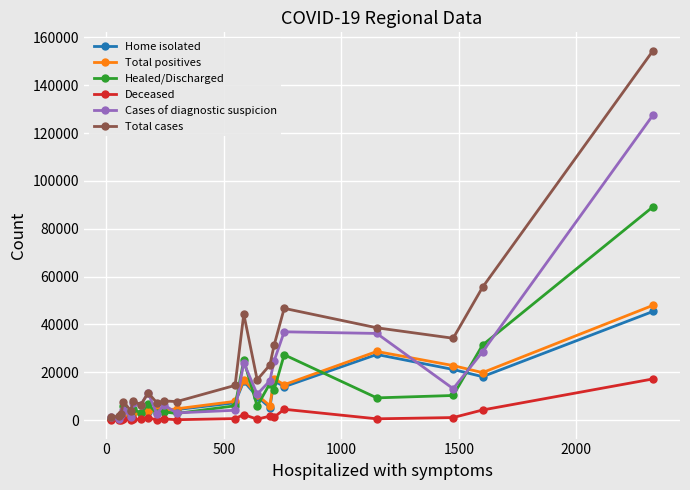

True or false: Total positives has more than 2 points higher than both neighbors.

True